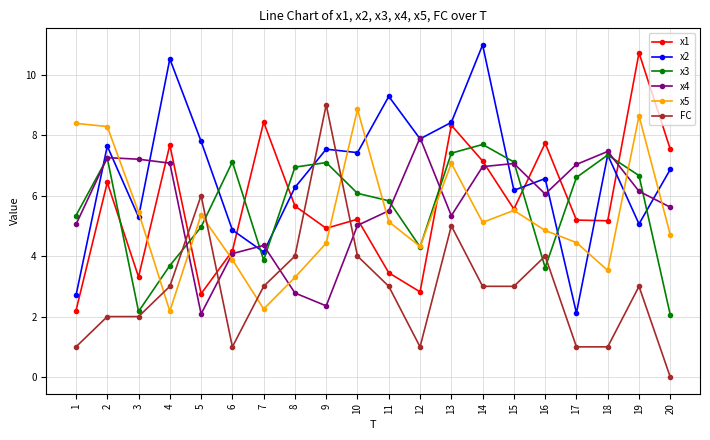

At which category is the sum across all series the highest?

13